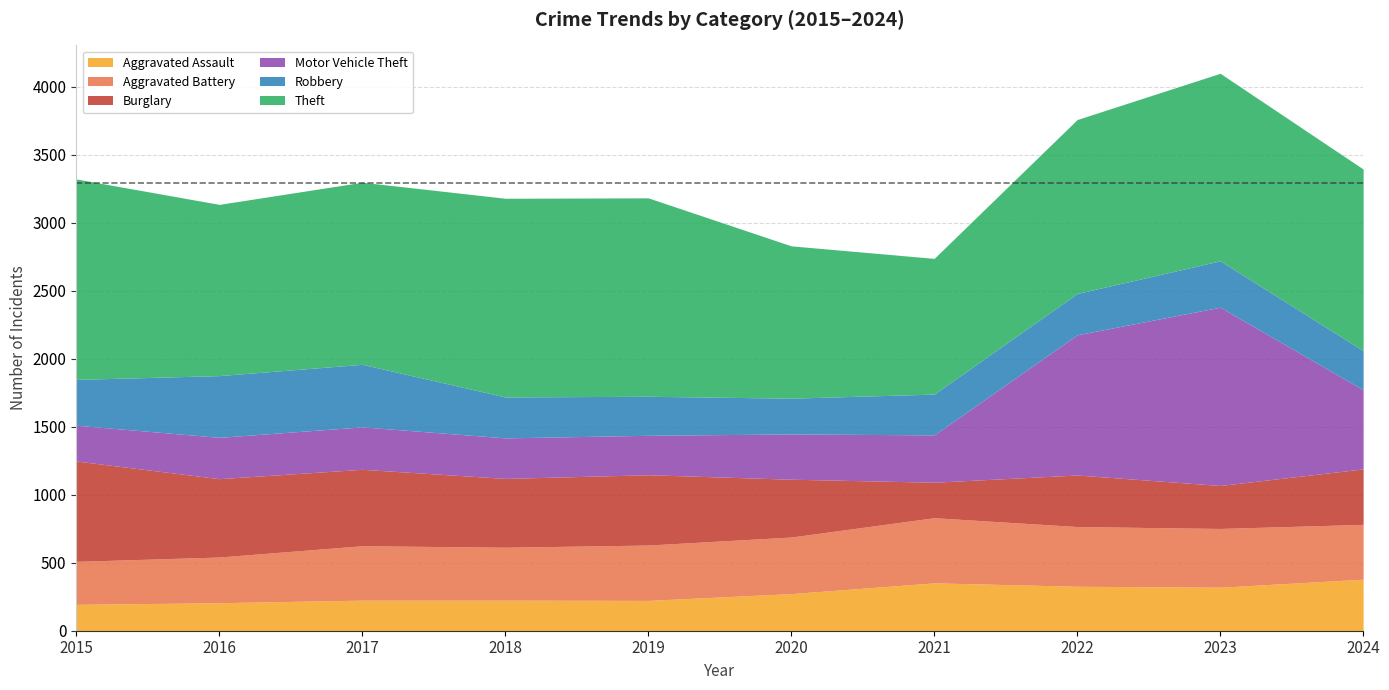

Reading left to right, extract all data points from this chart.

Aggravated Assault: 2015=194	2016=206	2017=225	2018=225	2019=223	2020=273	2021=352	2022=327	2023=320	2024=379
Aggravated Battery: 2015=316	2016=336	2017=400	2018=389	2019=407	2020=416	2021=479	2022=439	2023=432	2024=403
Burglary: 2015=738	2016=576	2017=562	2018=506	2019=517	2020=425	2021=261	2022=379	2023=316	2024=408
Motor Vehicle Theft: 2015=263	2016=304	2017=312	2018=298	2019=290	2020=333	2021=348	2022=1031	2023=1311	2024=582
Robbery: 2015=337	2016=454	2017=460	2018=301	2019=287	2020=263	2021=300	2022=304	2023=341	2024=288
Theft: 2015=1474	2016=1259	2017=1339	2018=1461	2019=1459	2020=1120	2021=998	2022=1279	2023=1379	2024=1335